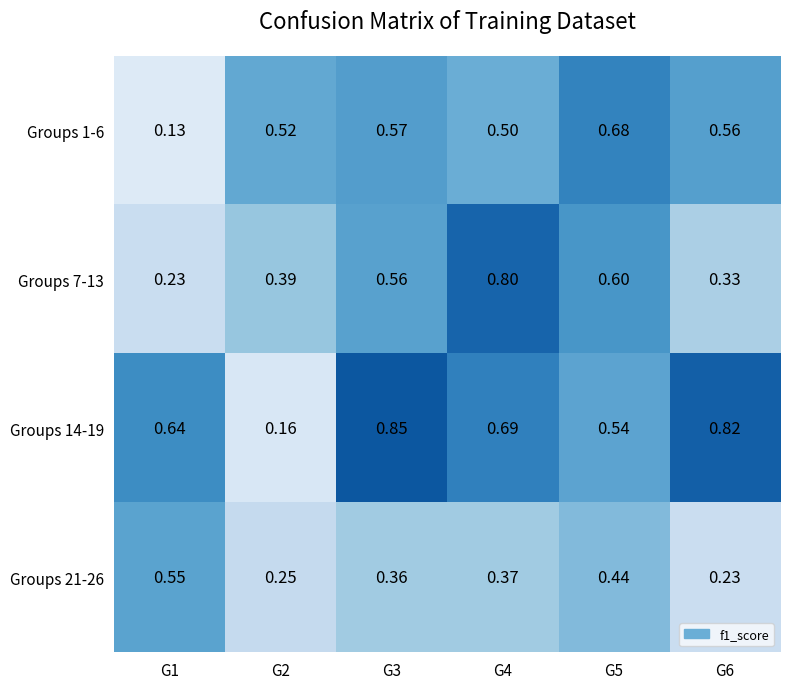

Is the value of Groups 7-13 at G6 greater than the value of Groups 21-26 at G6?

Yes